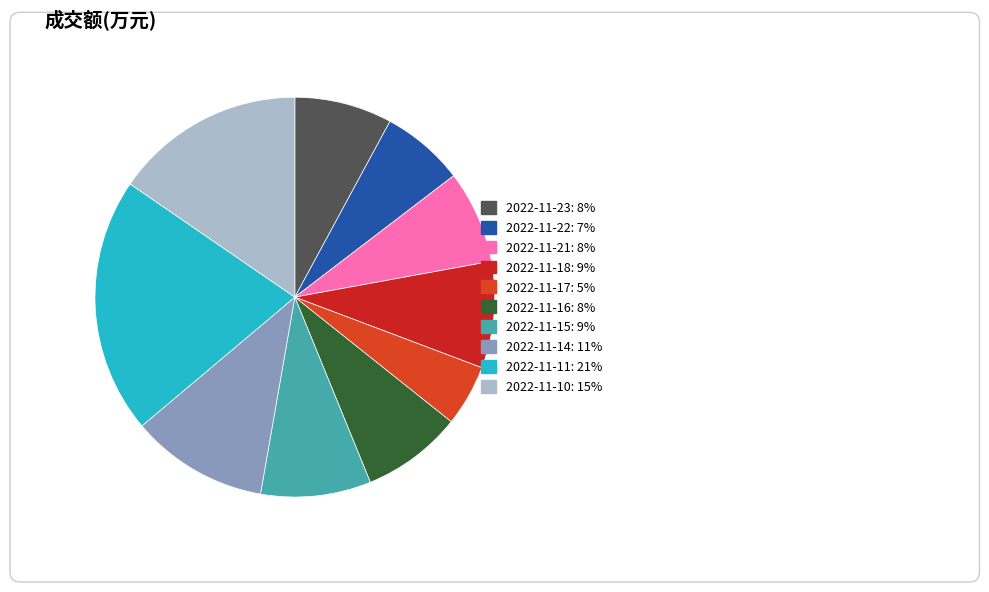

To the nearest percent, what is the difference between the largest and smallest slice percentages?

16%